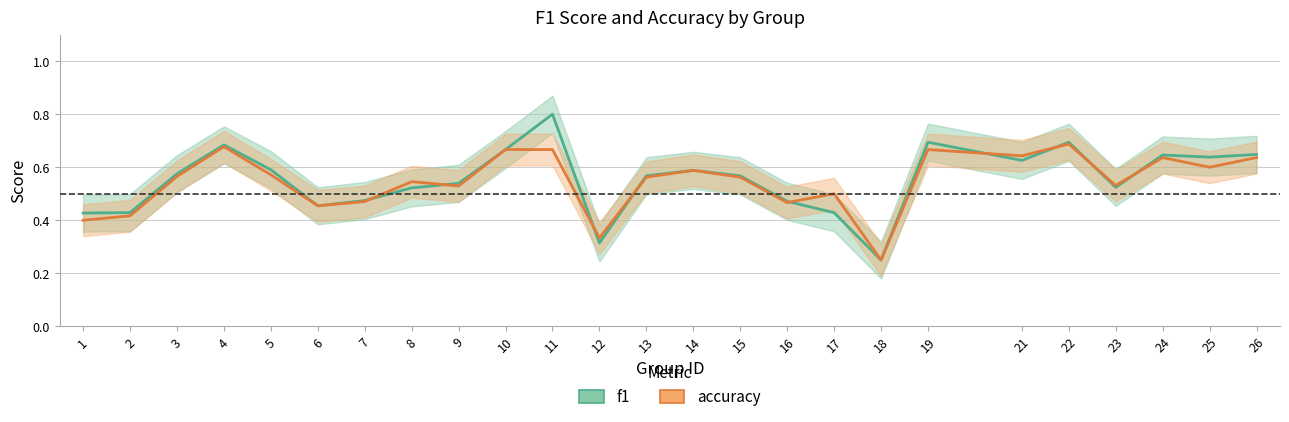

What is the difference between the maximum and minimum values in the accuracy series?

0.4